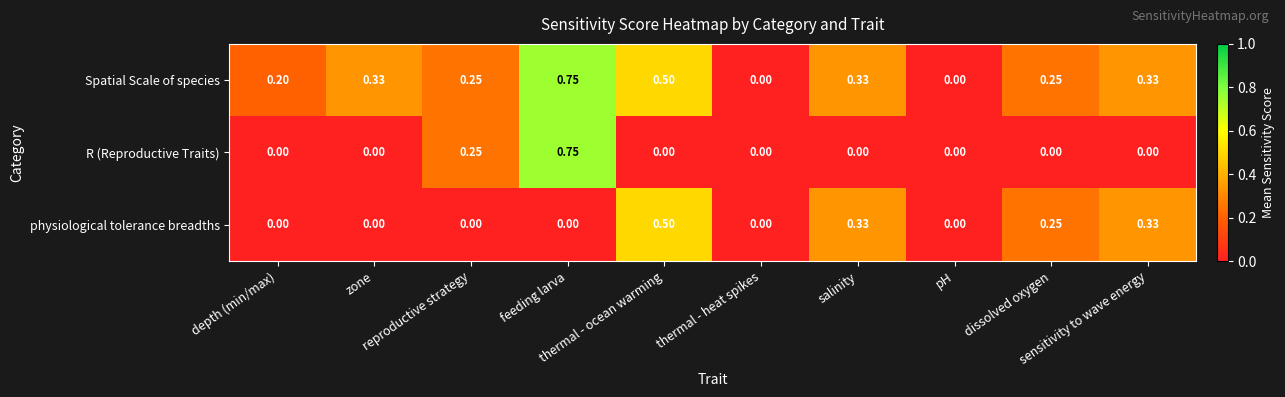

Rank the series by their average value, from lowest to highest.

R (Reproductive Traits), physiological tolerance breadths, Spatial Scale of species